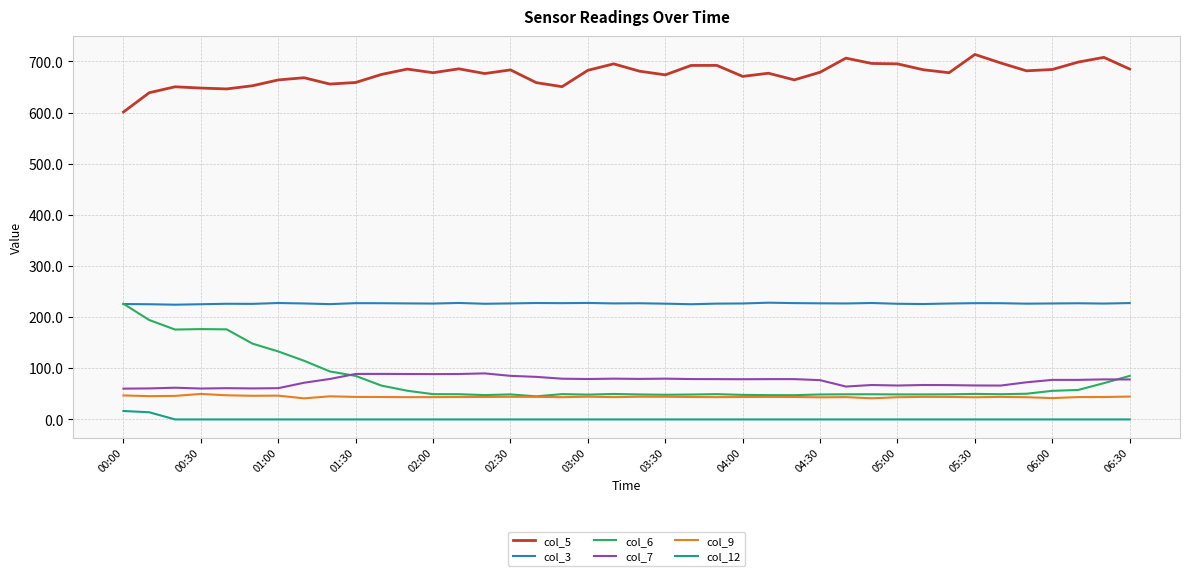

True or false: col_12 and col_6 intersect in this chart.

False